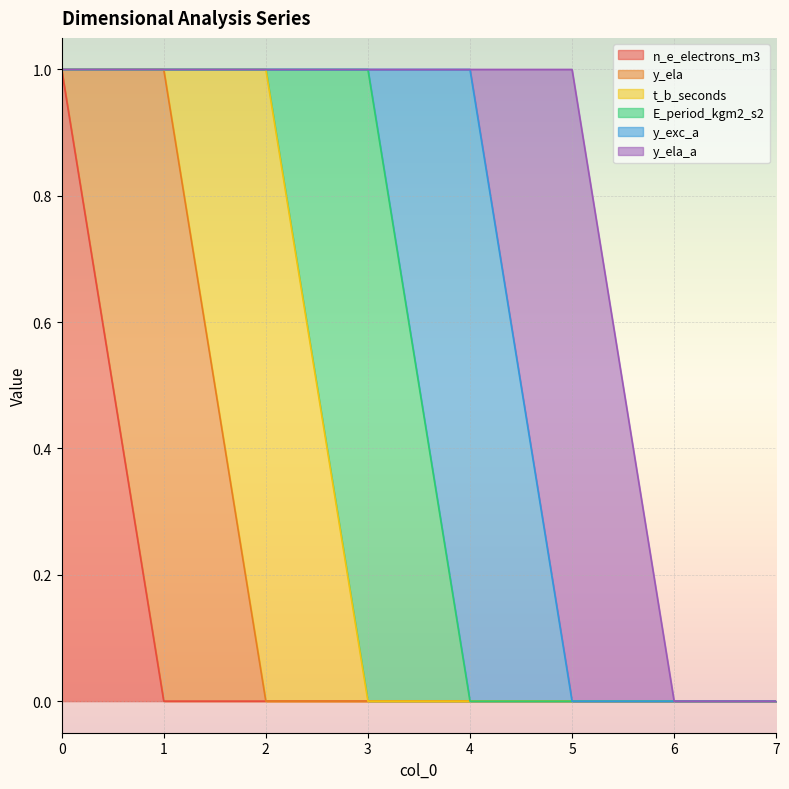

What is the spread (max minus min) of values at 5?

1